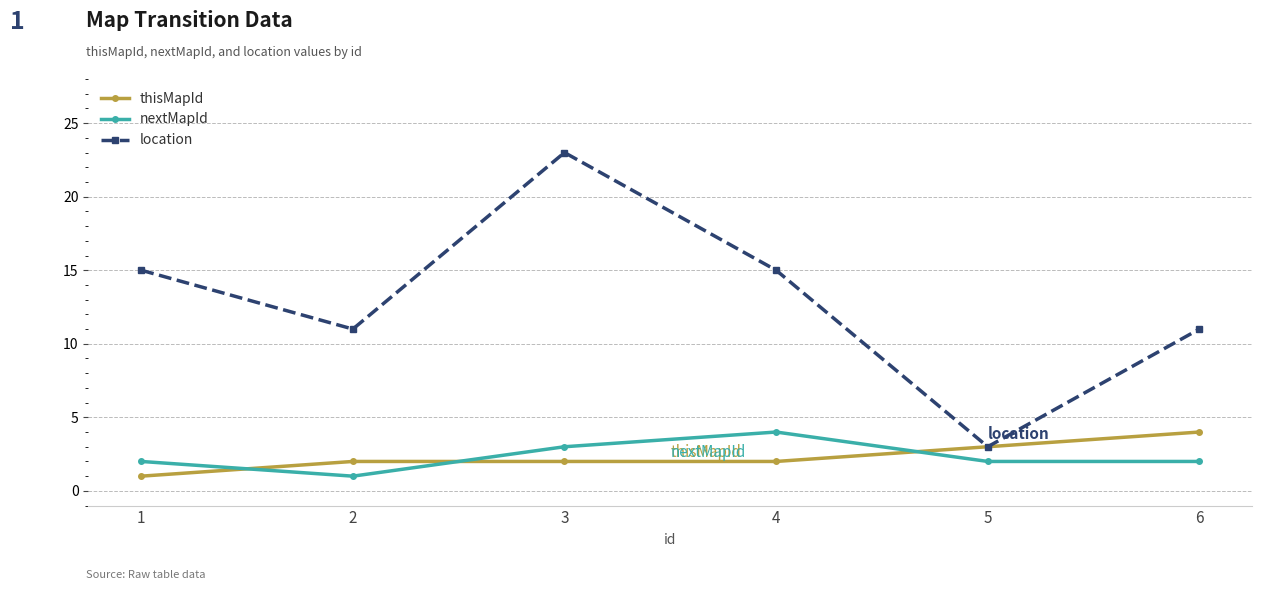

Is it true that thisMapId equals 1 at 3?

False